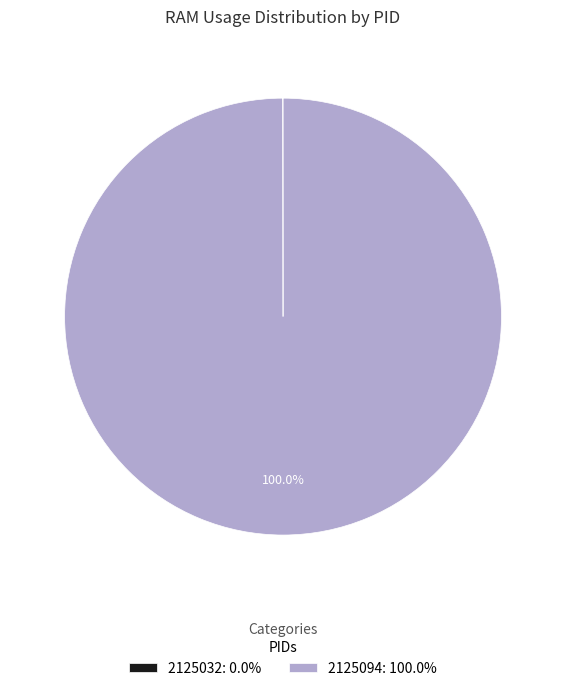

Does any single category account for the majority?

Yes